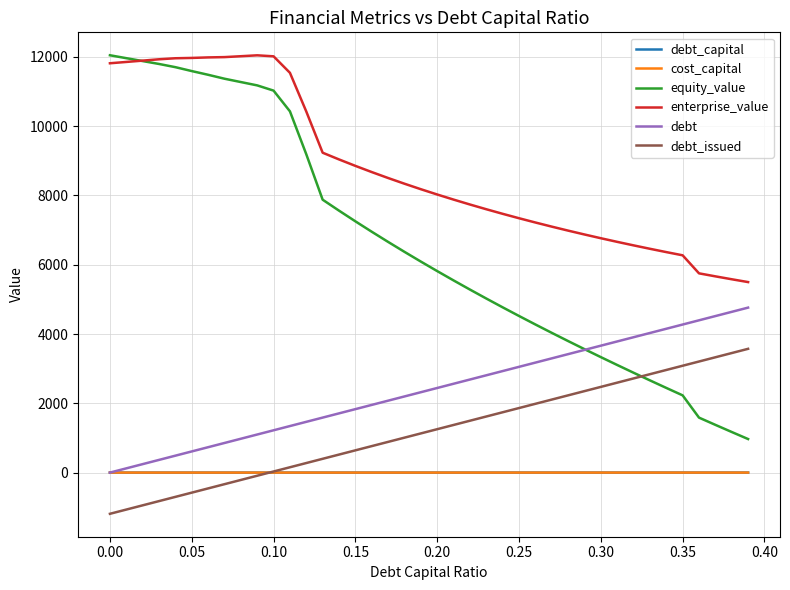

Which series has the largest total across all categories?

enterprise_value